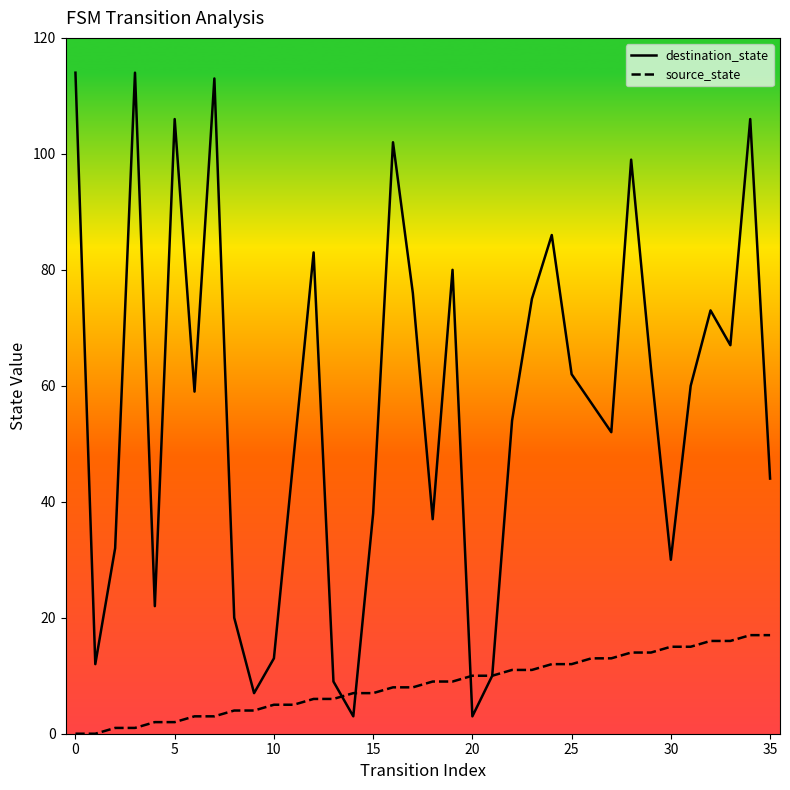

Rank the series by their average value, from highest to lowest.

destination_state, source_state